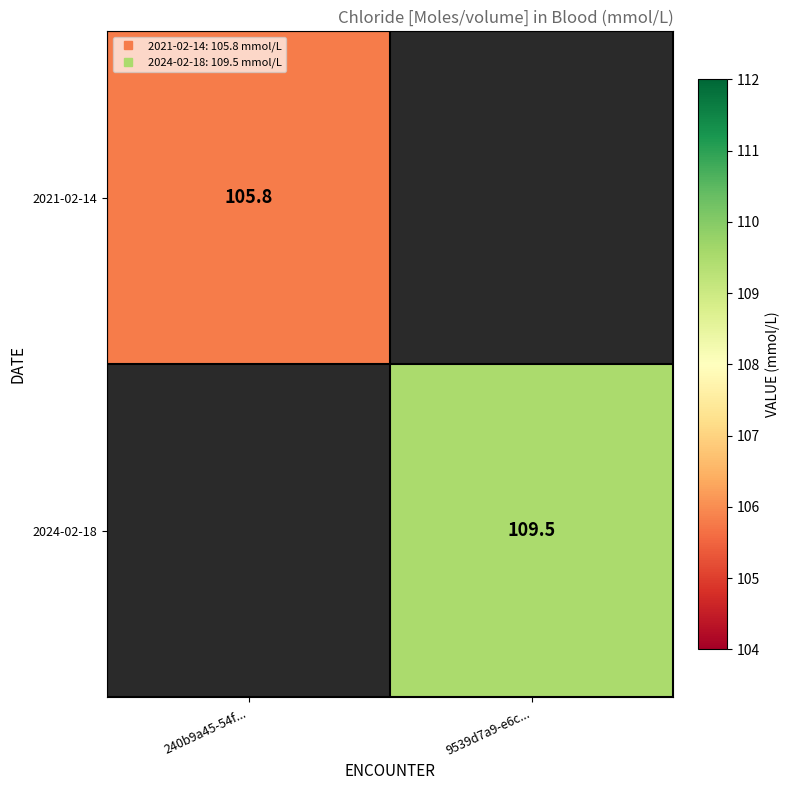

Which category has the highest value in the 2024-02-18 series?

240b9a45-54f...